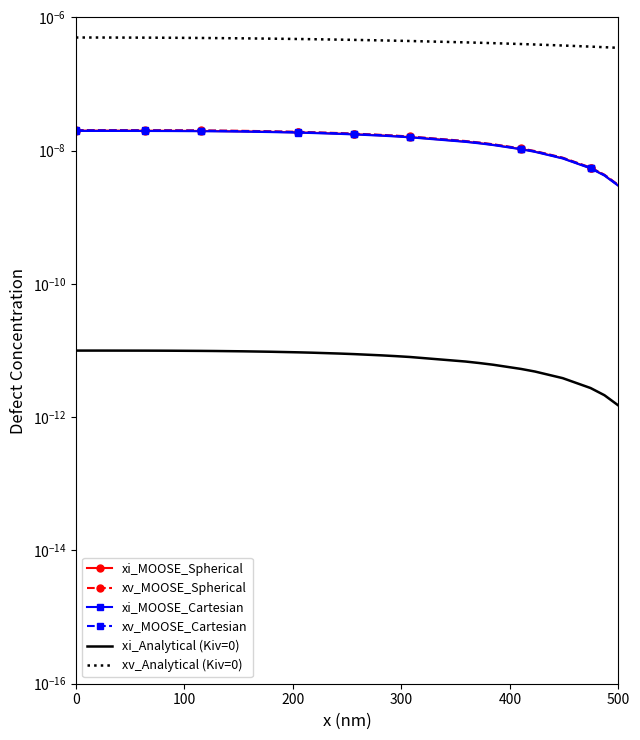

Which series has the largest total across all categories?

xv_Analytical (Kiv=0)